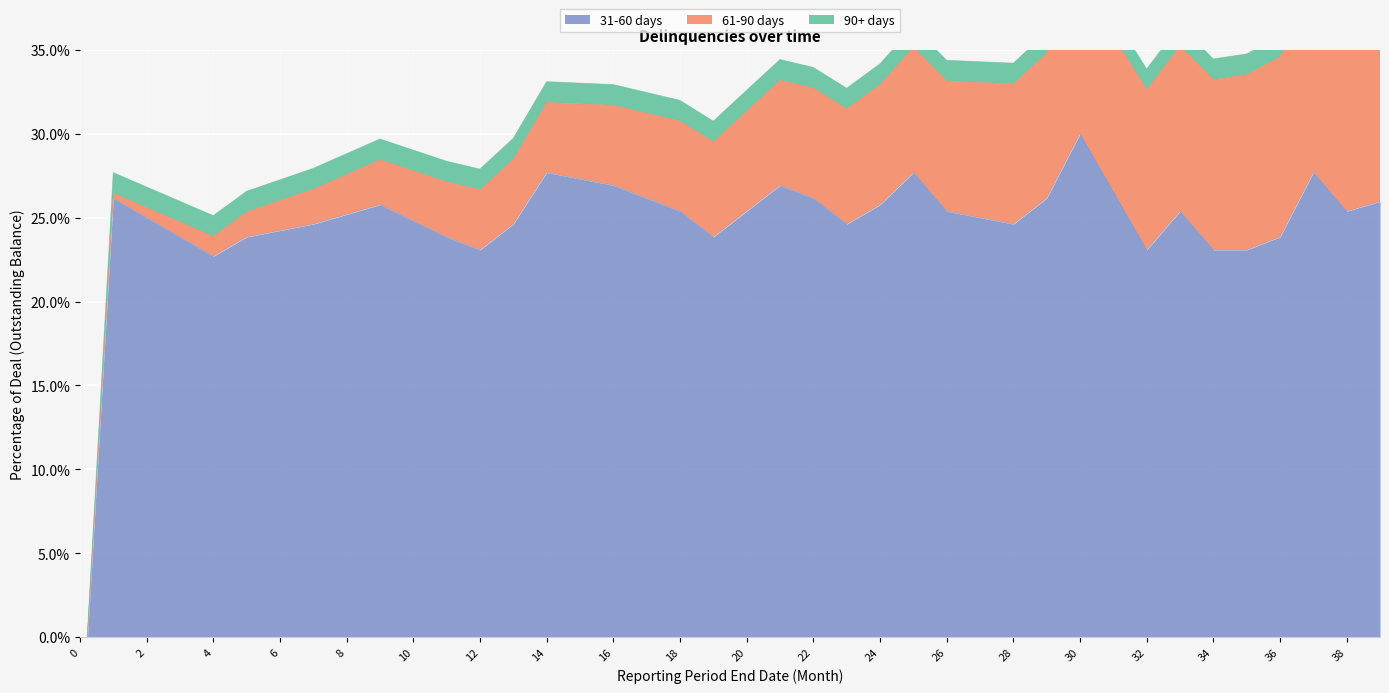

What is the value of the col_0 point at the 20th from the left?

0.2